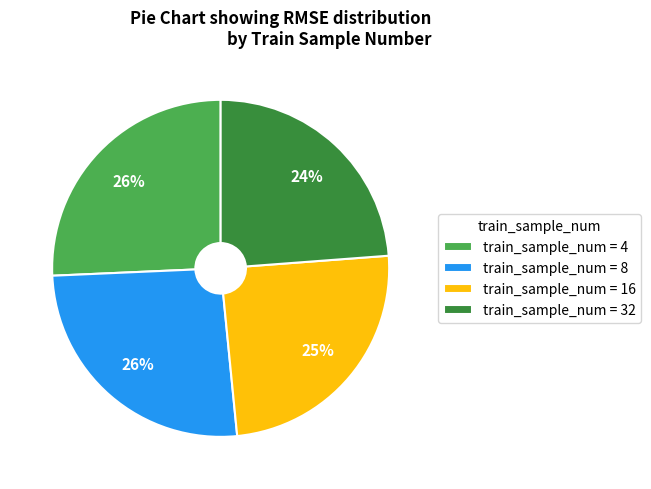

To the nearest percent, what portion does train_sample_num = 4 represent?

26%